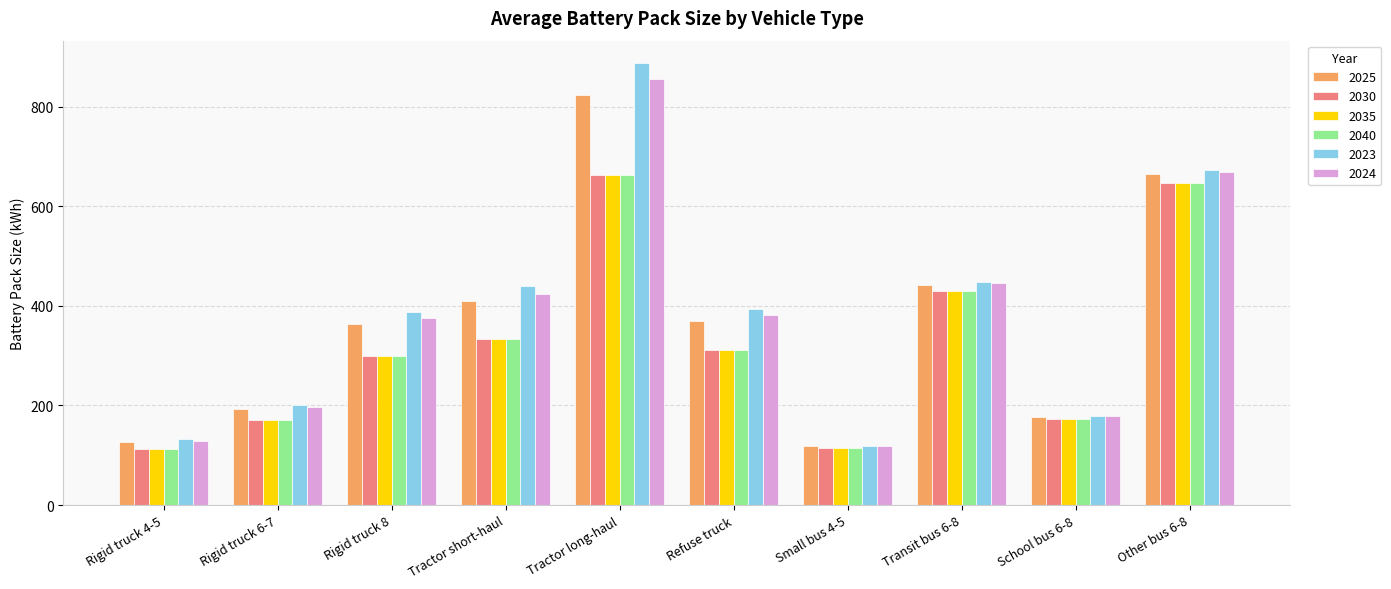

At which category is the sum across all series the highest?

Tractor long-haul